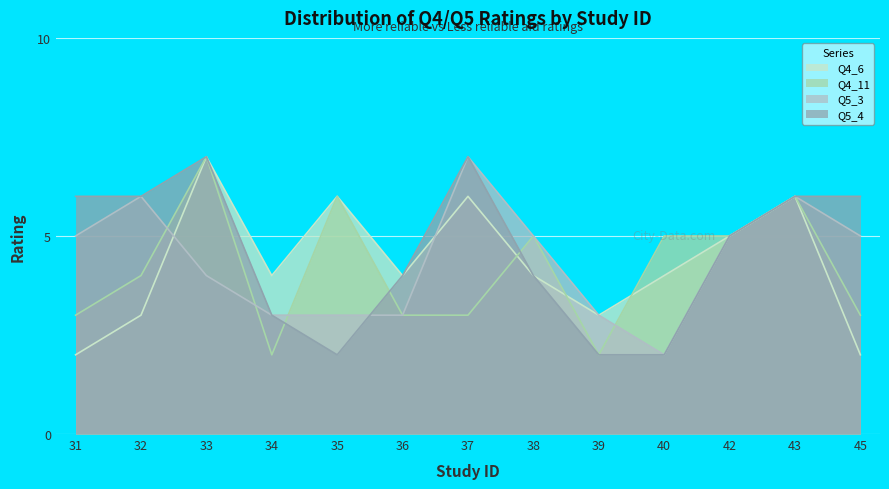

List the series in order of their peak value, highest first.

Q4_6, Q4_11, Q5_3, Q5_4